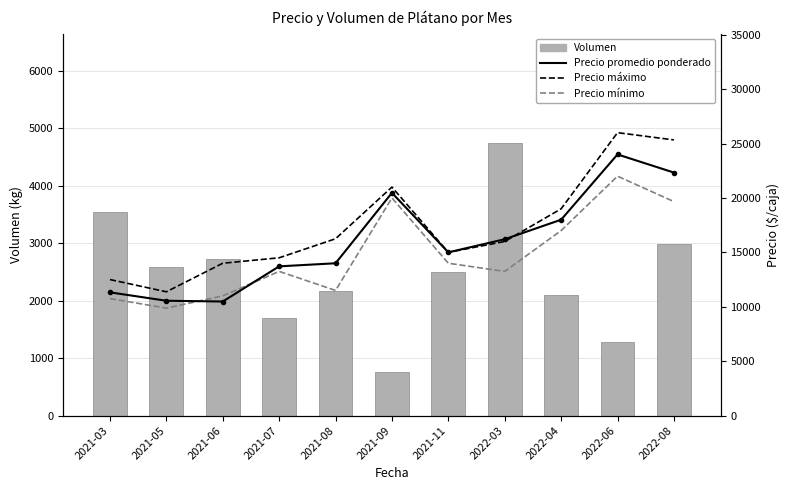

Does the chart contain stacked bars?

No